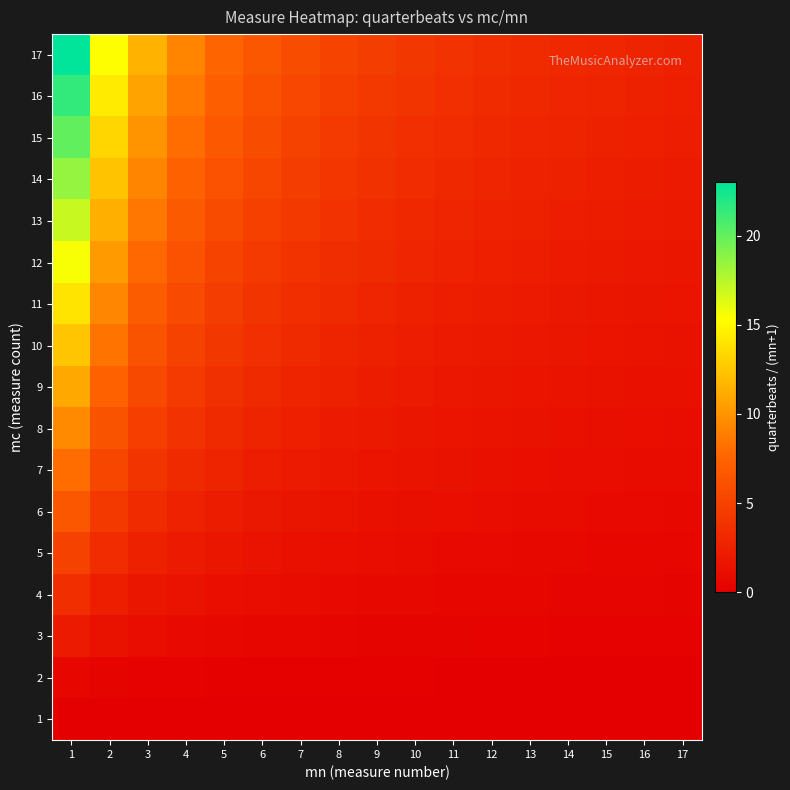

At which category does the chart reach its peak across all series?

1